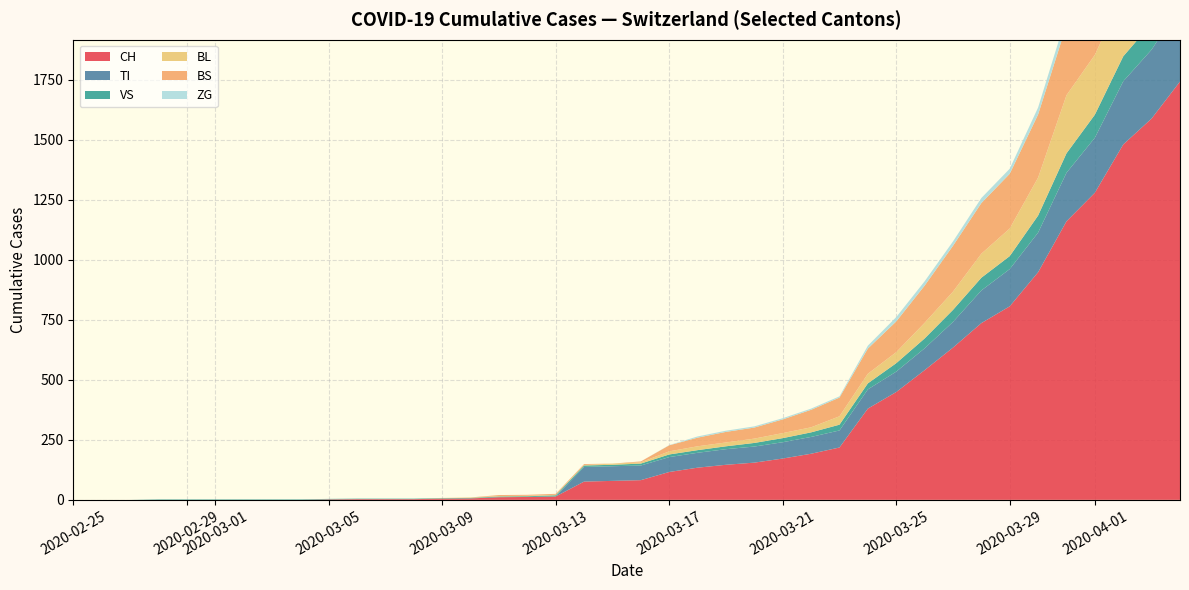

Reading left to right, transcribe all the data shown in this chart.

CH: 0	0	0	0	0	0	0	0	0	2	3	3	3	5	6	11	12	14	76	79	82	116	134	146	155	172	192	218	380	449	540	634	736	806	948	1160	1279	1480	1588	1742
TI: 0	0	0	0	0	0	0	0	0	0	0	0	0	0	0	0	0	0	61	61	61	62	62	65	67	68	70	71	80	85	91	107	136	155	165	202	229	263	287	314
VS: 0	0	0	2	2	2	2	2	2	2	2	2	2	2	2	3	3	5	6	6	8	11	11	12	15	17	19	24	25	35	41	50	53	54	71	81	96	104	109	112
BL: 0	0	0	0	0	0	0	0	0	0	0	0	0	1	2	2	2	2	2	5	5	13	16	16	18	21	21	35	40	46	65	76	100	115	158	242	249	262	266	298
BS: 0	0	0	0	0	0	0	0	0	0	0	0	0	0	0	4	4	4	4	0	4	25	36	44	46	57	73	78	105	128	155	191	211	228	263	292	323	350	397	434
ZG: 0	0	0	0	0	0	0	0	0	0	0	0	0	0	0	0	0	0	0	0	0	1	5	5	5	5	5	5	12	18	18	18	21	21	29	39	40	41	44	46